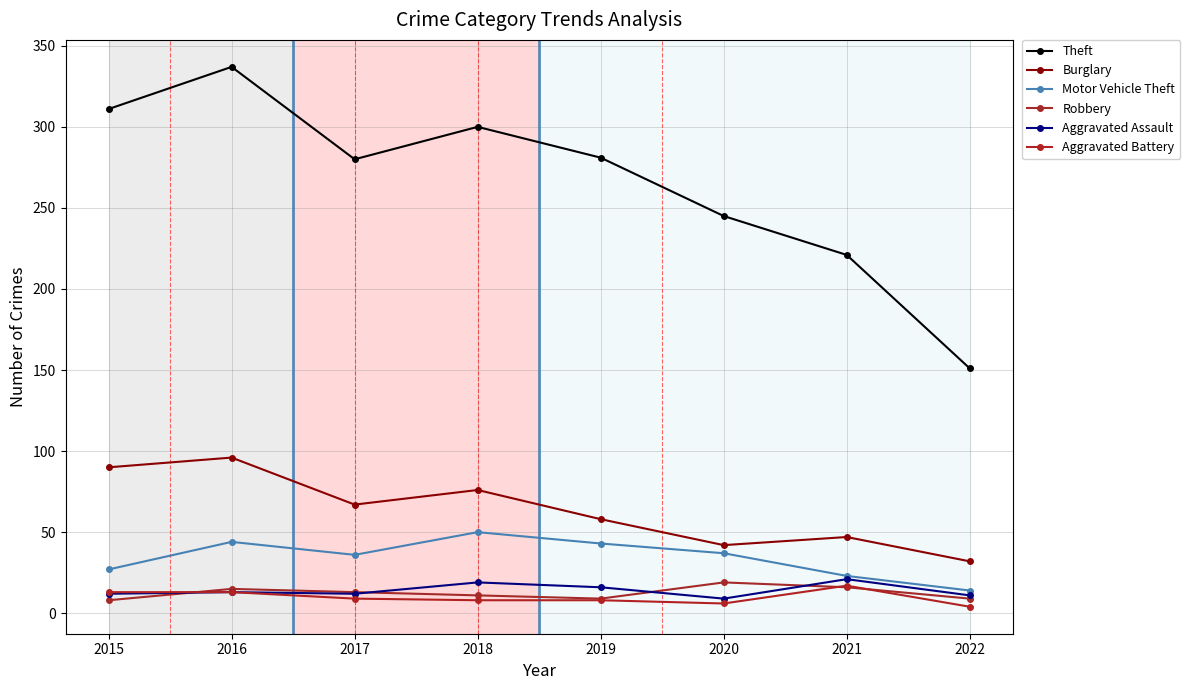

What is the total value across all series at 2021?

345